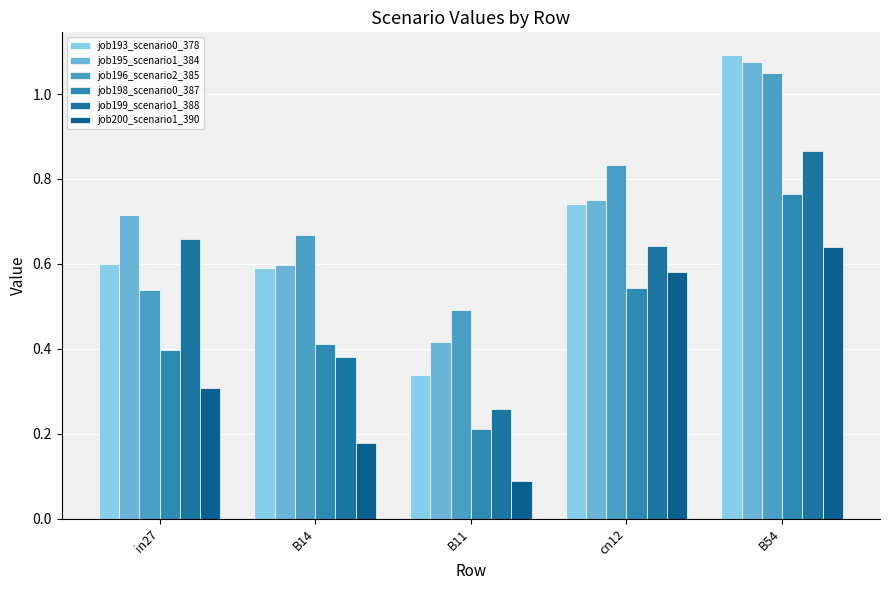

What is the label of the 1st bar from the left?

in27